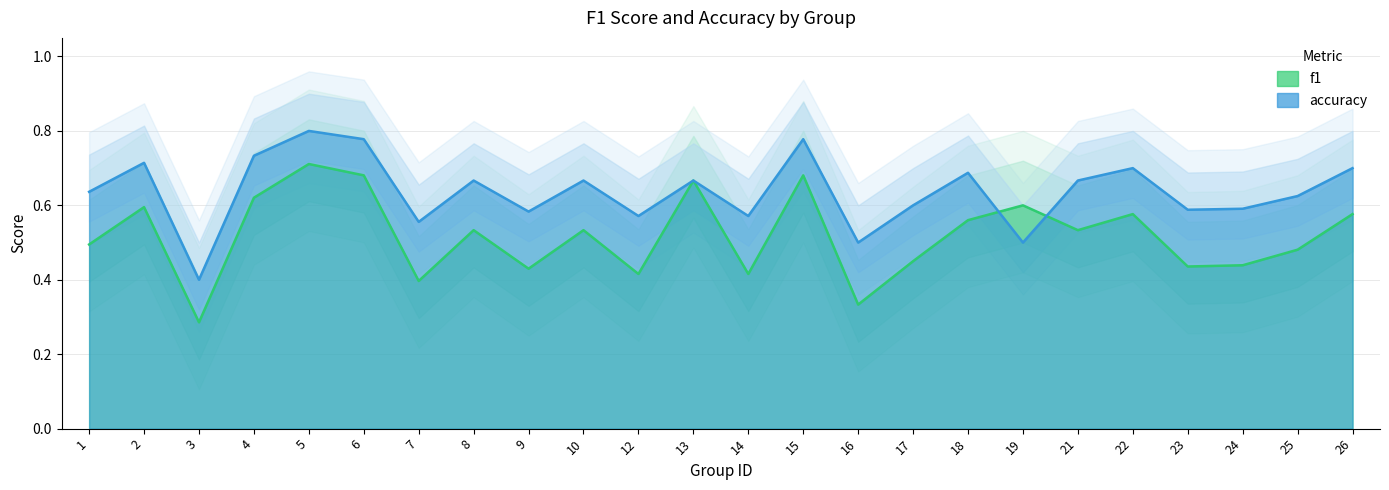

What is the value of the accuracy point at the 5th from the left?

0.8